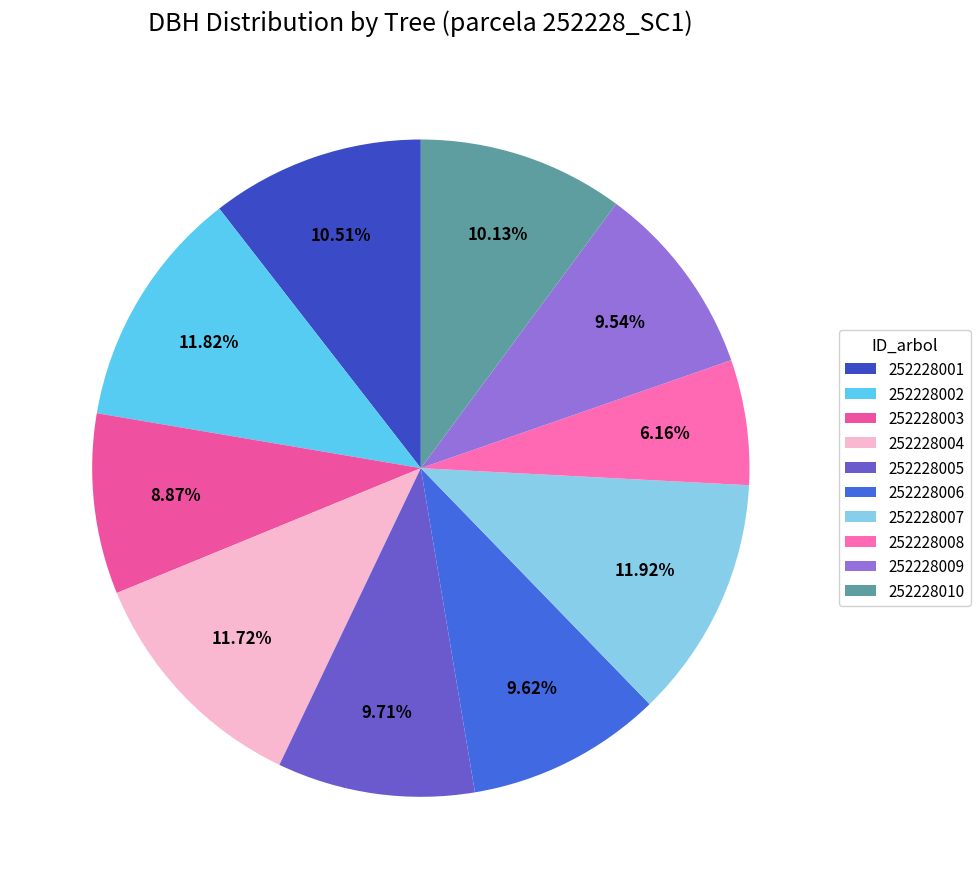

What portion of the pie excludes 252228004?

88.3%